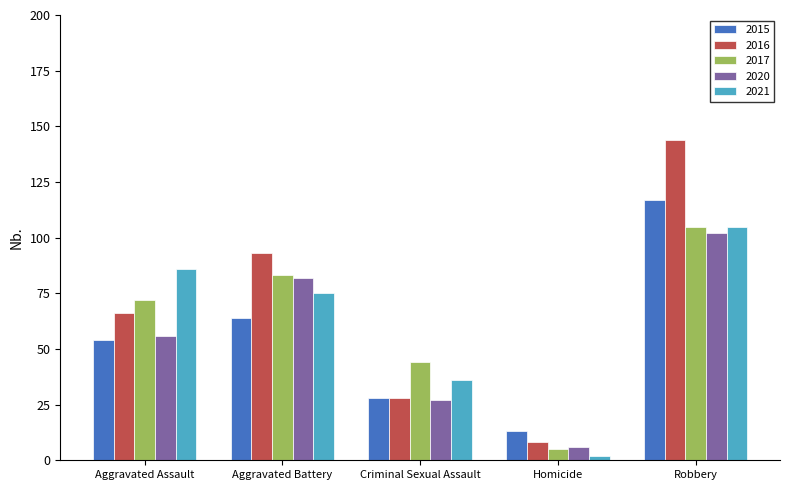

Which series has the largest range (max minus min)?

2016